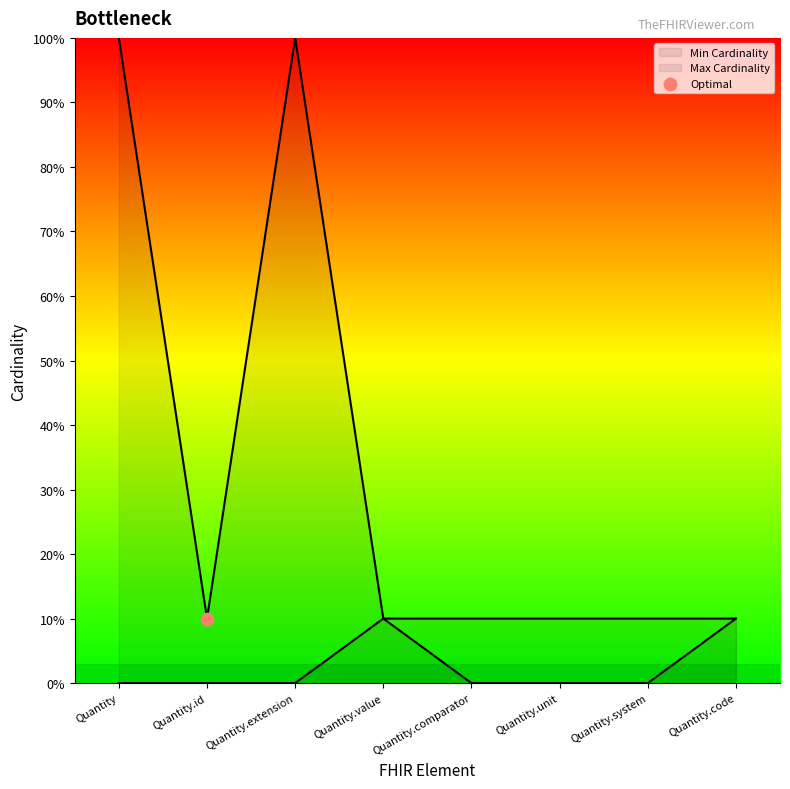

The value of Min Cardinality at Quantity.id is -5. True or false?

False